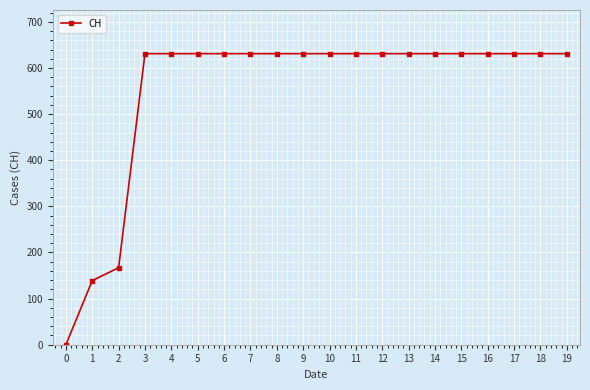

What is the value of the 20th point from the left?

631